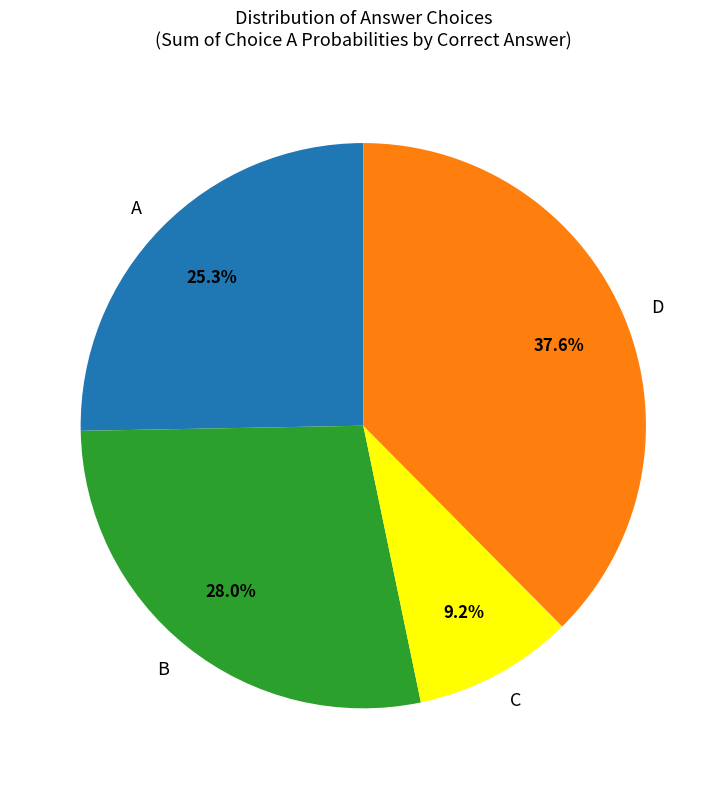

Is there a majority slice in this chart?

No